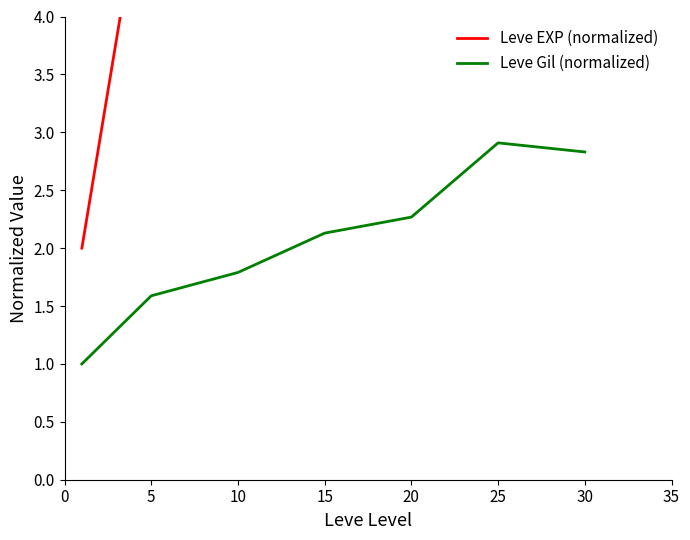

True or false: Leve Gil (normalized) has a value of 3.6 at 15.

False